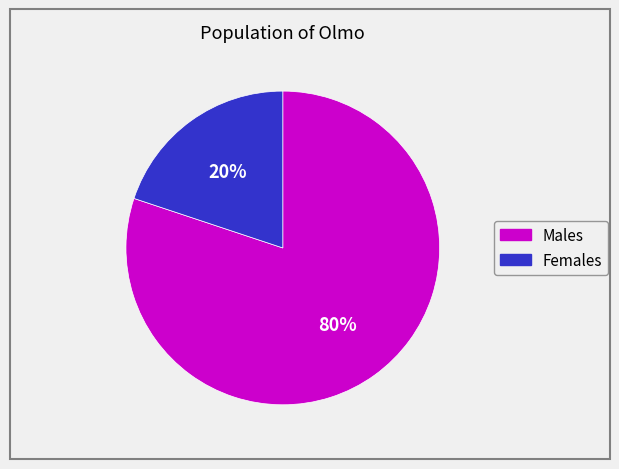

To the nearest percent, what is the difference between the largest and smallest slice percentages?

60%